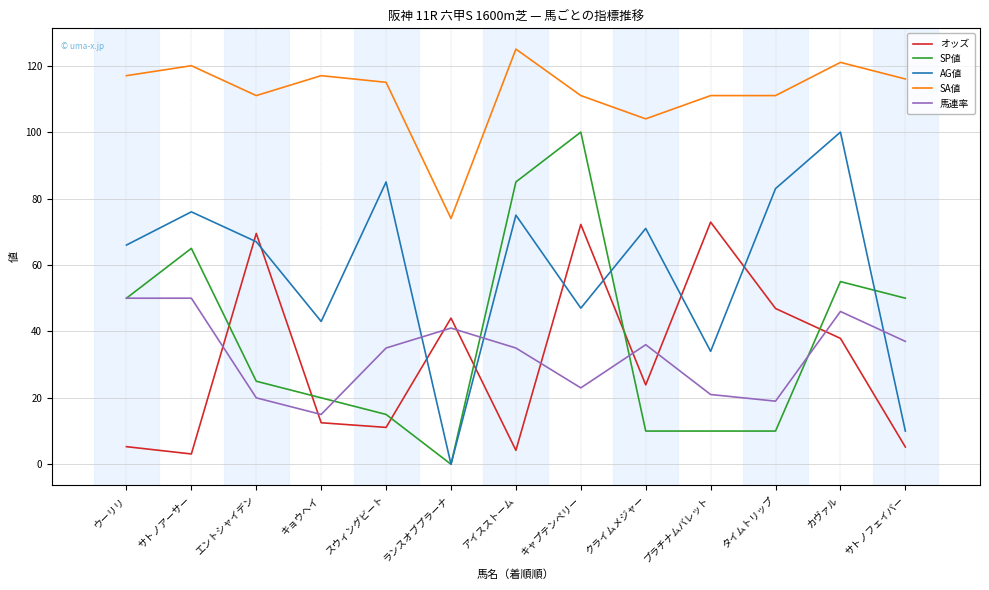

What are all the series names shown in the legend?

オッズ, SP値, AG値, SA値, 馬連率